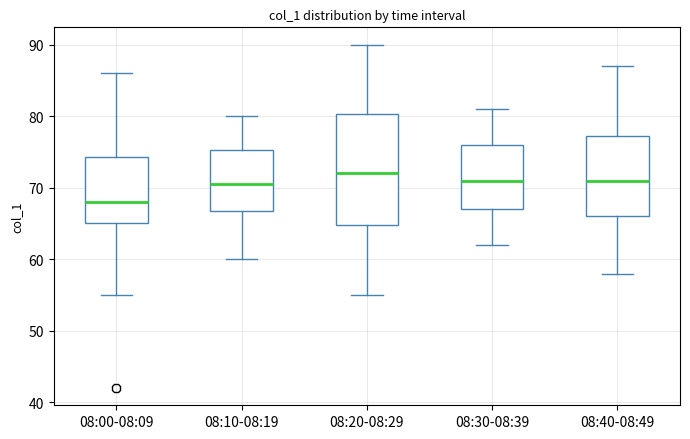

Which box is the tallest, from its lower edge to its upper edge?

08:20-08:29